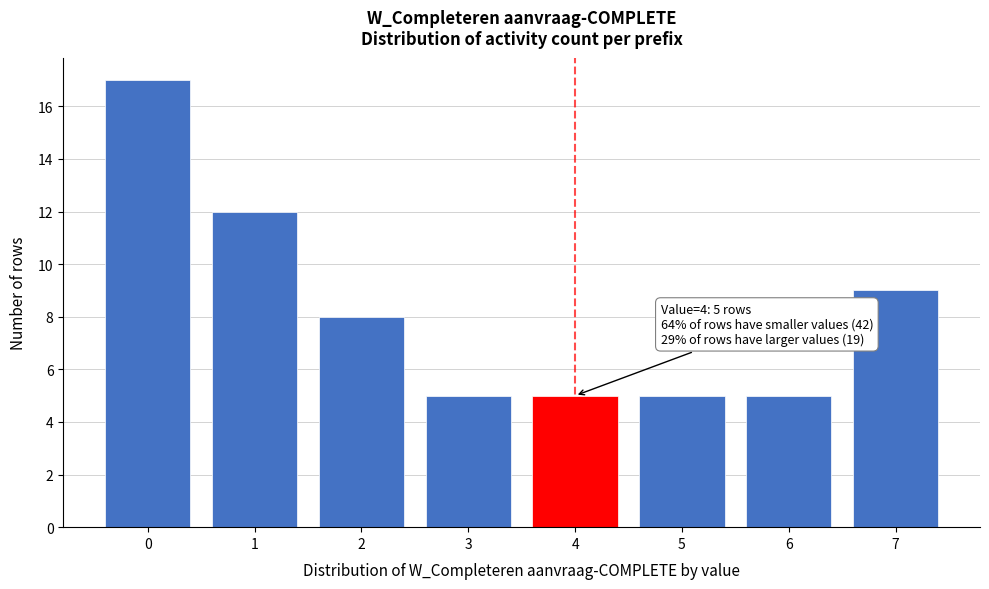

Reading left to right, extract all data points from this chart.

0=17	1=12	2=8	3=5	4=5	5=5	6=5	7=9